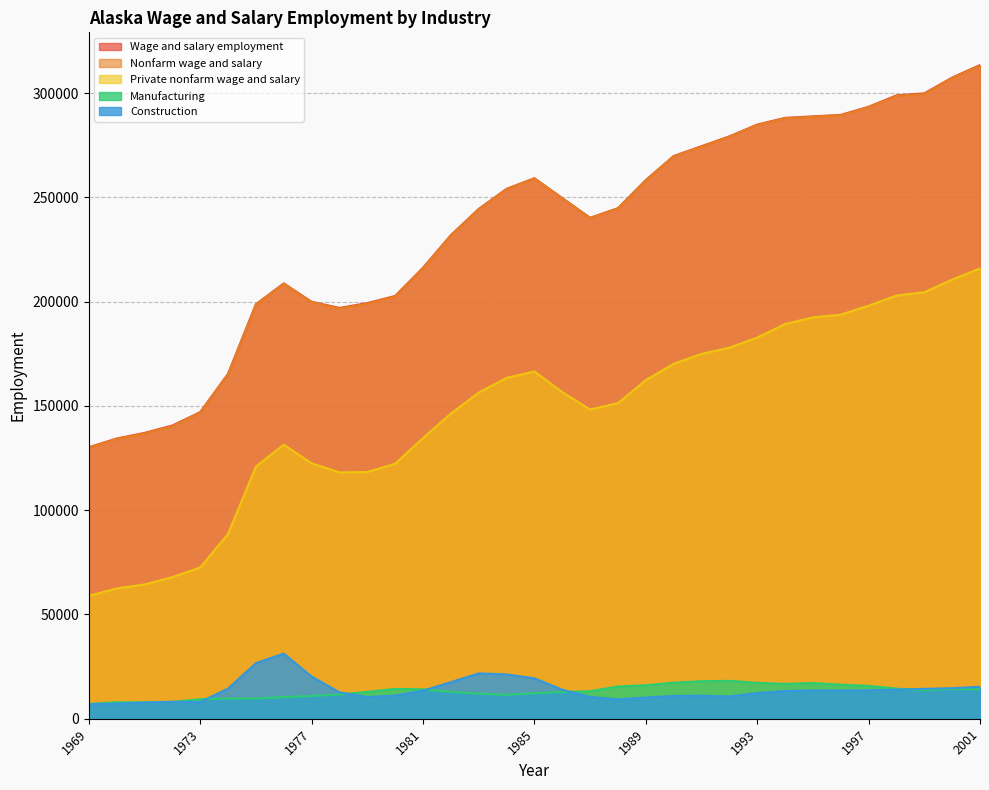

Reading left to right, what are all the values shown in this chart?

Wage and salary employment: 1969=130194	1970=134383	1971=137079	1972=140623	1973=147036	1974=165399	1975=198767	1976=208761	1977=199967	1978=197018	1979=199329	1980=202746	1981=216274	1982=231898	1983=244471	1984=254109	1985=259208	1986=249697	1987=240230	1988=244855	1989=258330	1990=269848	1991=274562	1992=279281	1993=284926	1994=288160	1995=288869	1996=289579	1997=293471	1998=298940	1999=299907	2000=307474	2001=313491
Nonfarm wage and salary: 1969=130009	1970=134195	1971=136797	1972=140243	1973=146844	1974=165194	1975=198562	1976=208556	1977=199762	1978=196718	1979=199029	1980=202446	1981=215989	1982=231638	1983=244189	1984=253856	1985=259073	1986=249572	1987=240090	1988=244708	1989=258162	1990=269659	1991=274364	1992=279066	1993=284714	1994=287954	1995=288672	1996=289358	1997=293245	1998=298639	1999=299556	2000=307237	2001=313276
Private nonfarm wage and salary: 1969=58934	1970=62491	1971=64394	1972=67889	1973=72540	1974=88616	1975=120923	1976=131430	1977=122500	1978=118148	1979=118303	1980=122308	1981=134577	1982=146348	1983=156401	1984=163418	1985=166548	1986=156633	1987=148282	1988=151352	1989=162387	1990=170204	1991=174958	1992=177944	1993=182774	1994=189295	1995=192477	1996=193765	1997=198097	1998=202931	1999=204550	2000=210556	2001=215948
Manufacturing: 1969=7101	1970=7901	1971=7851	1972=8087	1973=9396	1974=9658	1975=9704	1976=10383	1977=10904	1978=11636	1979=12881	1980=14301	1981=14108	1982=12855	1983=12057	1984=11462	1985=12241	1986=12769	1987=13212	1988=15474	1989=16045	1990=17297	1991=17977	1992=18183	1993=17218	1994=16718	1995=17114	1996=16338	1997=15750	1998=14435	1999=13652	2000=14304	2001=14023
Construction: 1969=6984	1970=7191	1971=7765	1972=8146	1973=8009	1974=14460	1975=26636	1976=31250	1977=20232	1978=12658	1979=10420	1980=11099	1981=13450	1982=17549	1983=21735	1984=21253	1985=19373	1986=13907	1987=10470	1988=9269	1989=10169	1990=10910	1991=11014	1992=10696	1993=12283	1994=13309	1995=13548	1996=13490	1997=13637	1998=13932	1999=14315	2000=14645	2001=15322